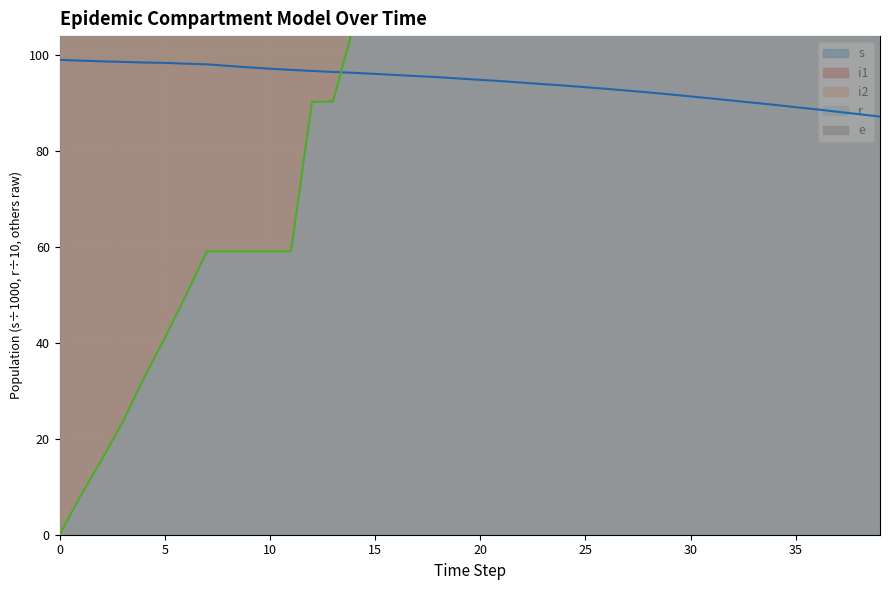

What is the total value across all series at 11?

2567.1